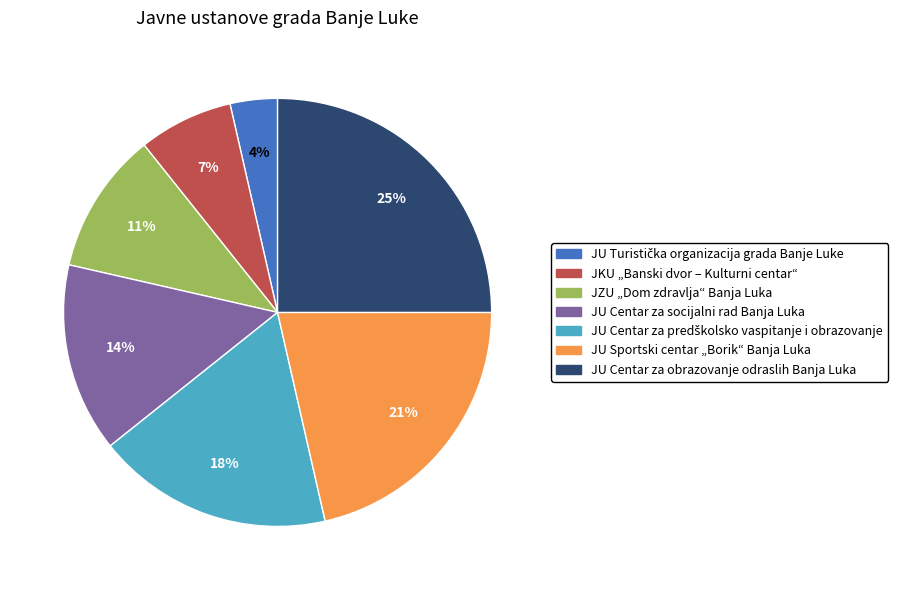

Approximately how many times larger is the value at JKU „Banski dvor – Kulturni centar“ compared to JU Centar za socijalni rad Banja Luka?

0.5